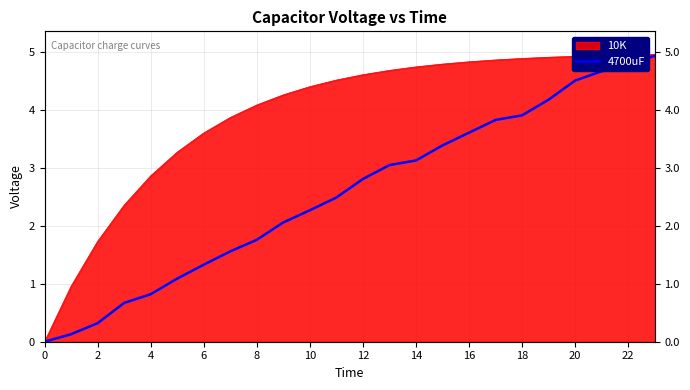

The value at 4 is 0.1. True or false?

False